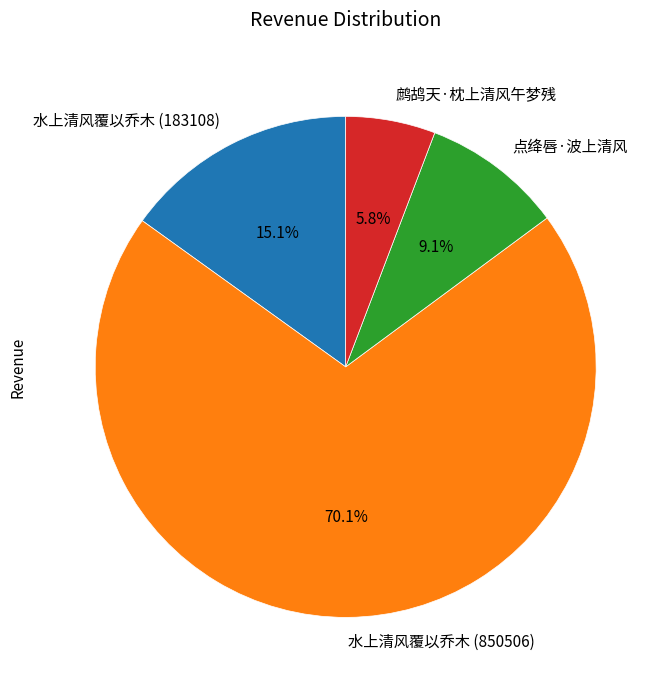

Is there a majority slice in this chart?

Yes